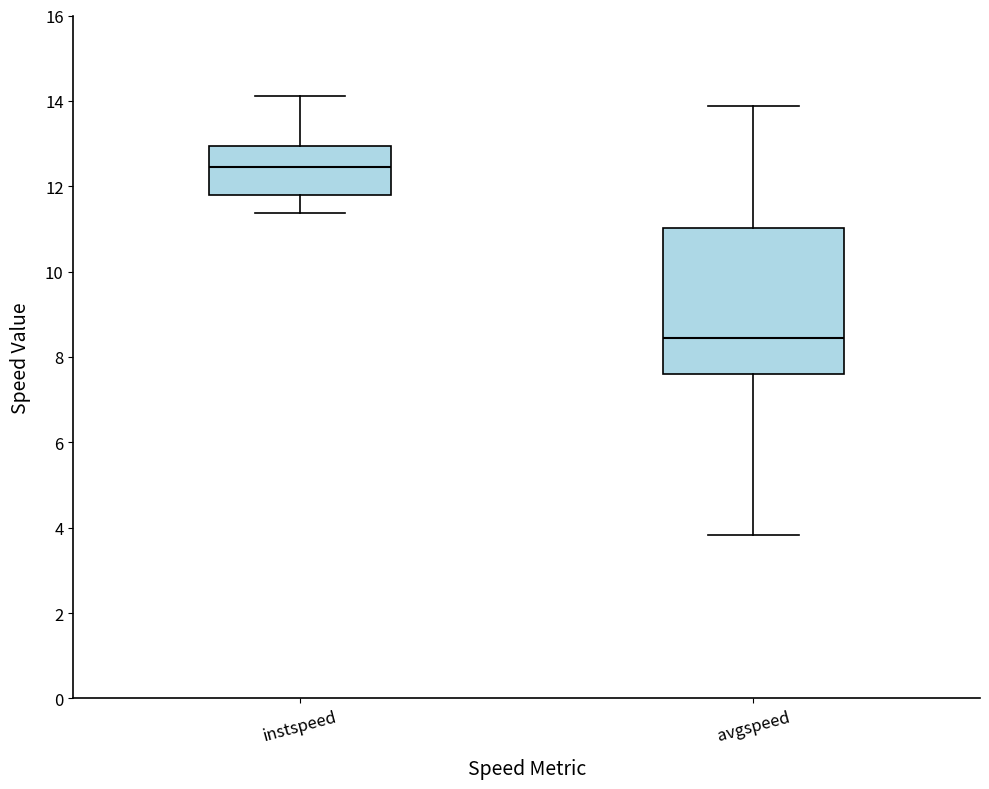

Comparing the boxes themselves (not the whiskers), which one is the tallest?

avgspeed